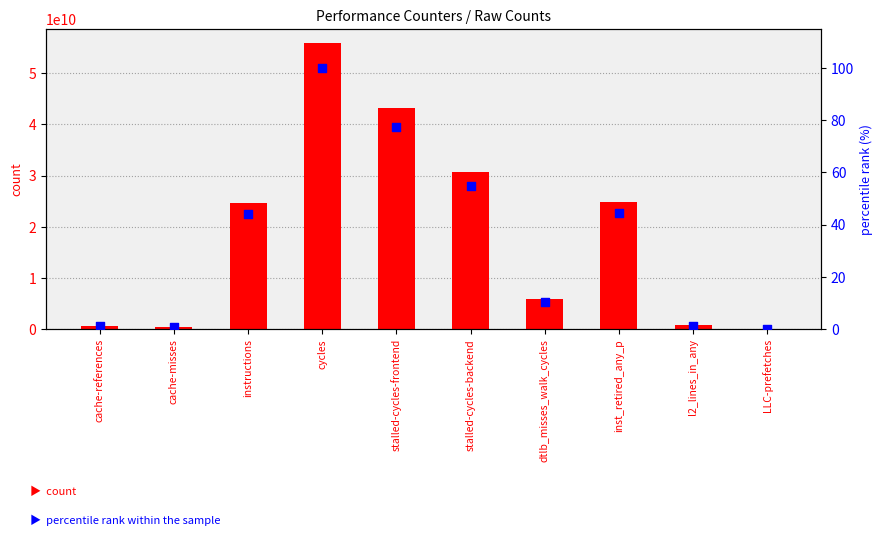

At how many categories does at least one series exceed 22217743771?

5